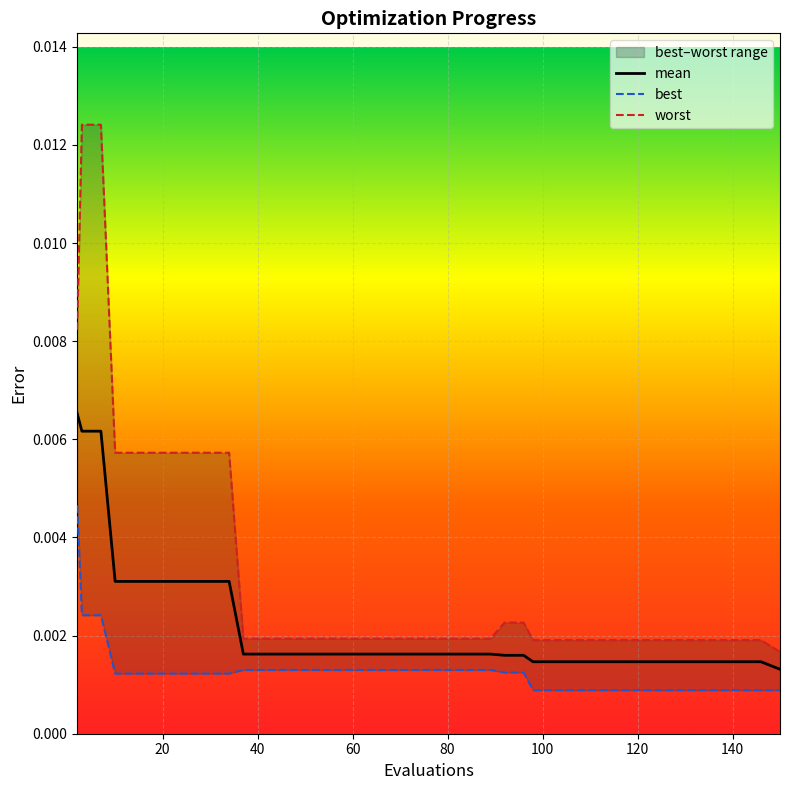

Count the mean values in the range 0 to 1.

40